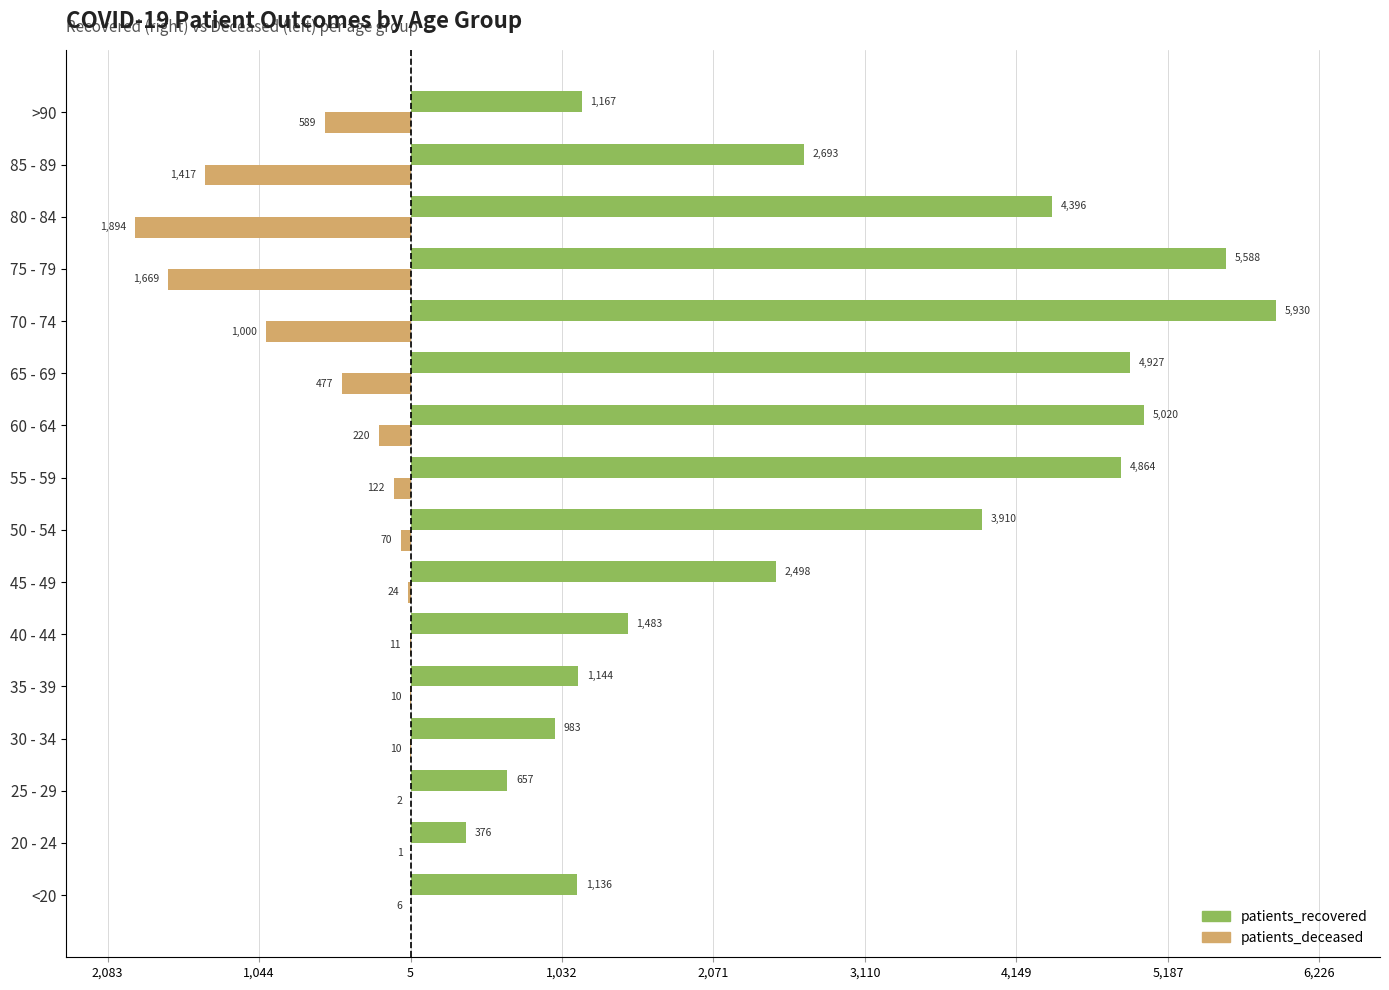

What are all the series names shown in the legend?

patients_recovered, patients_deceased